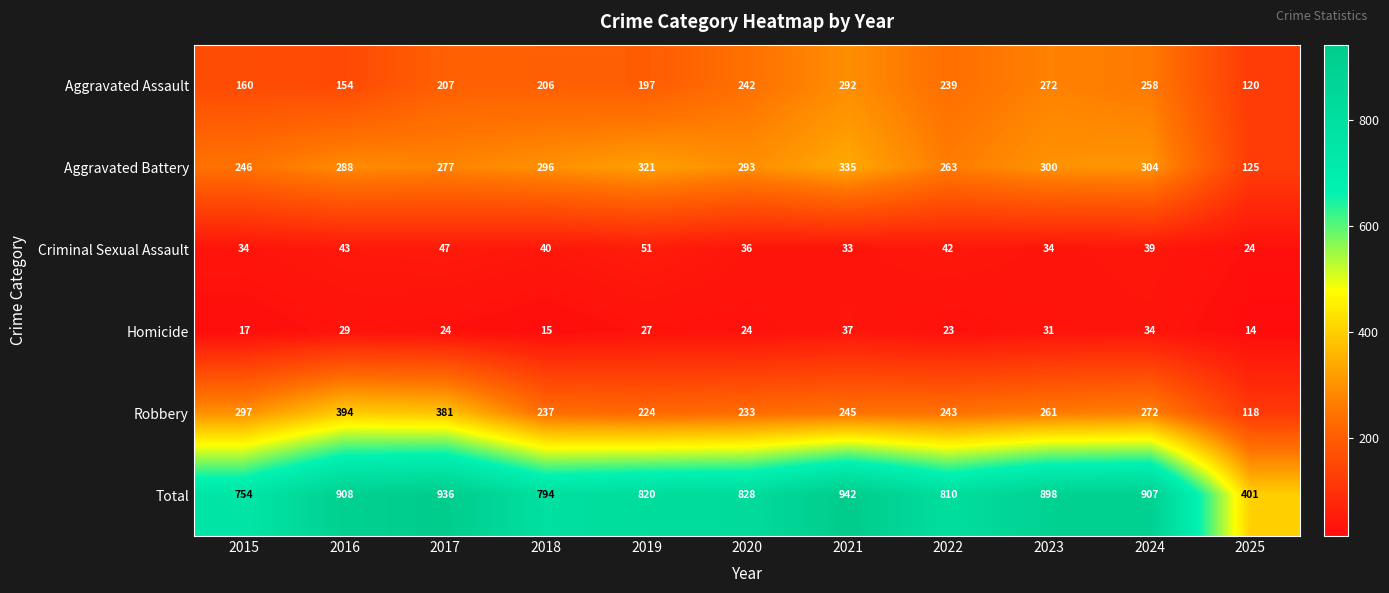

Rank the series by their maximum value, from lowest to highest.

Homicide, Criminal Sexual Assault, Aggravated Assault, Aggravated Battery, Robbery, Total